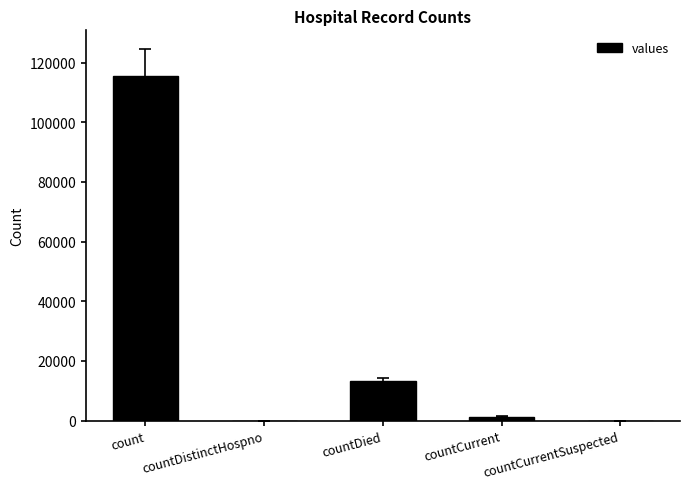

Does the chart contain stacked bars?

No